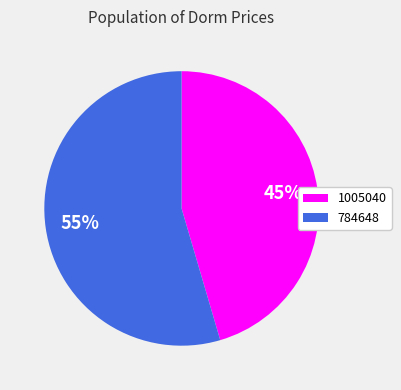

To the nearest percent, what is the average slice percentage?

50%